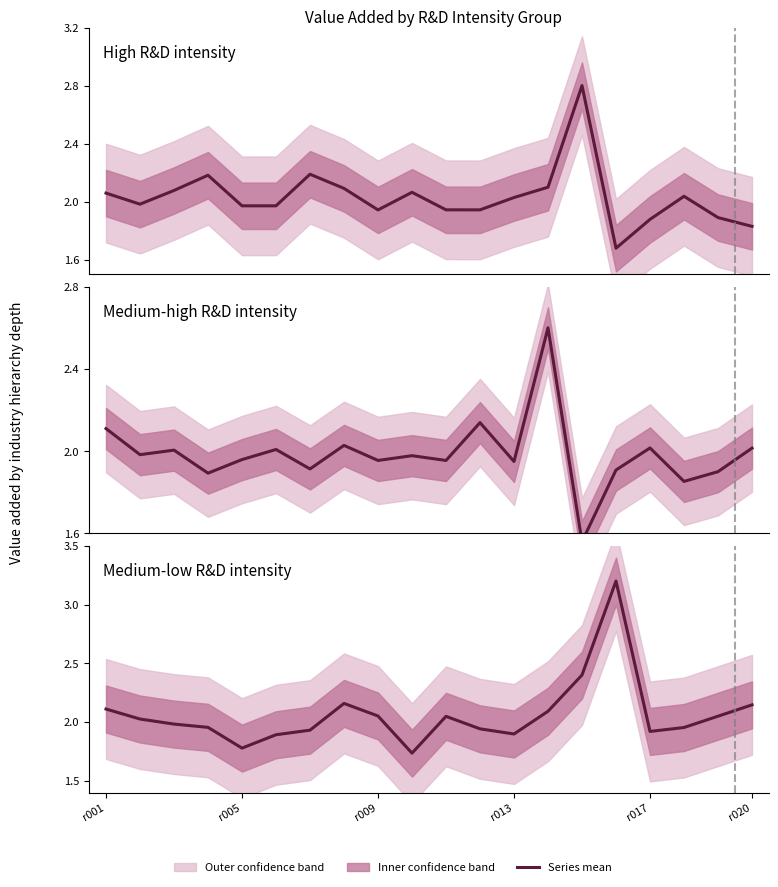

How many values in the Medium-low R&D intensity series are below 2?

10